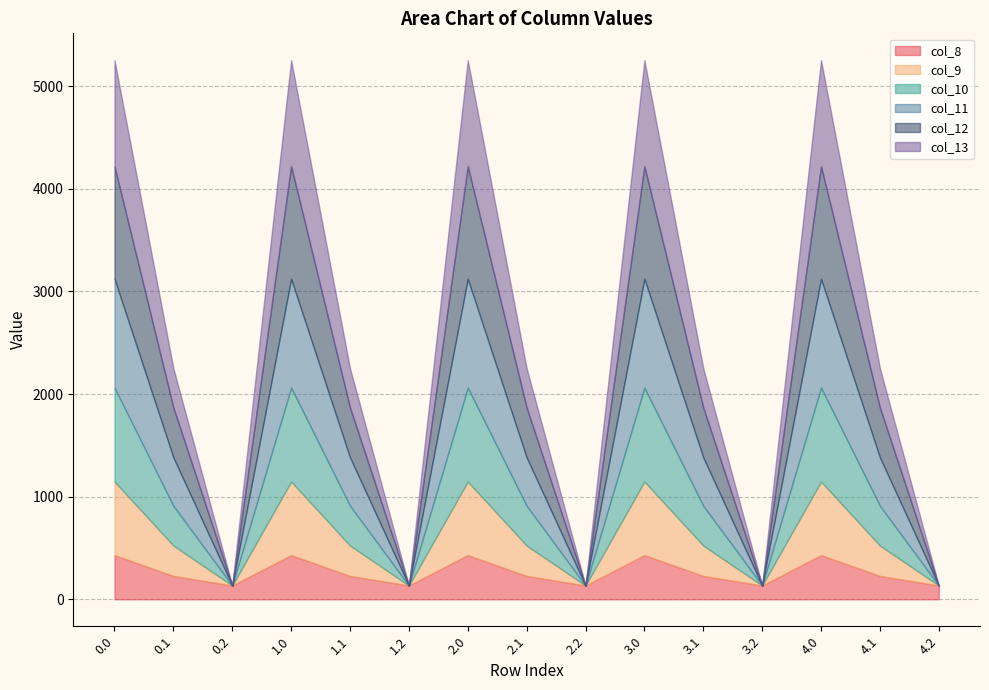

What is the label of the 10th point from the right?

1.2